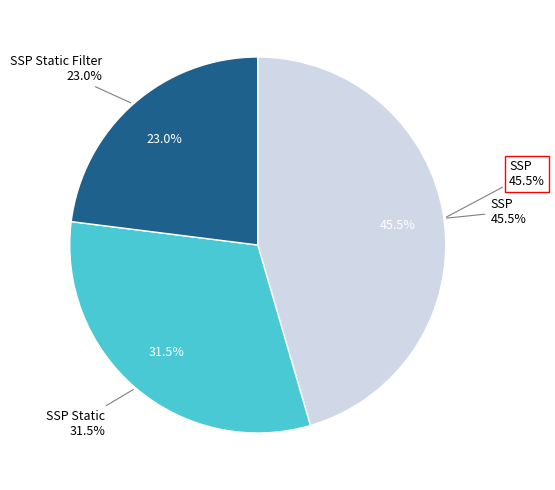

To the nearest percent, what is the difference between the largest and smallest slice percentages?

22%